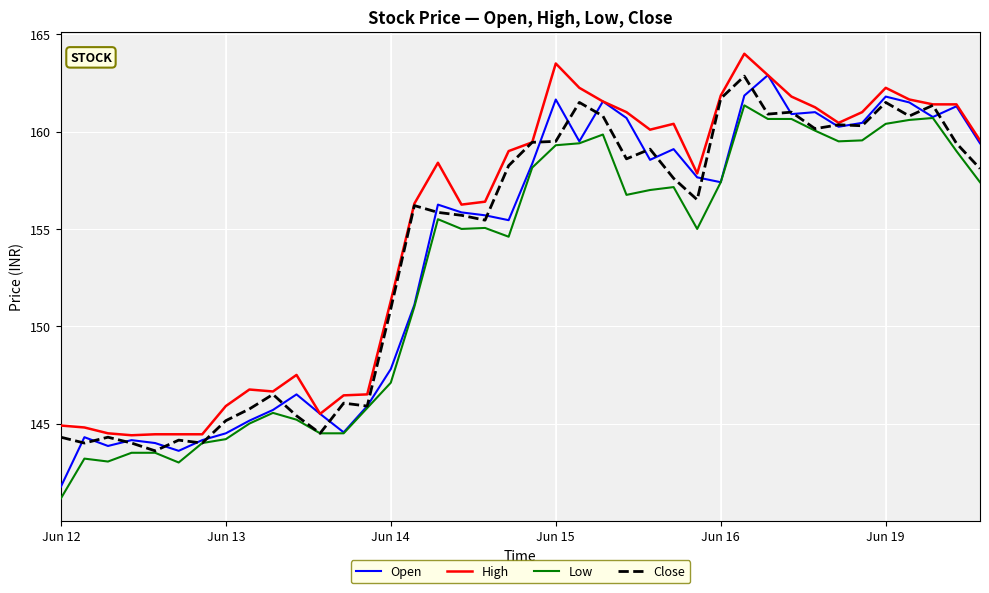

What is the minimum value for High?

144.4